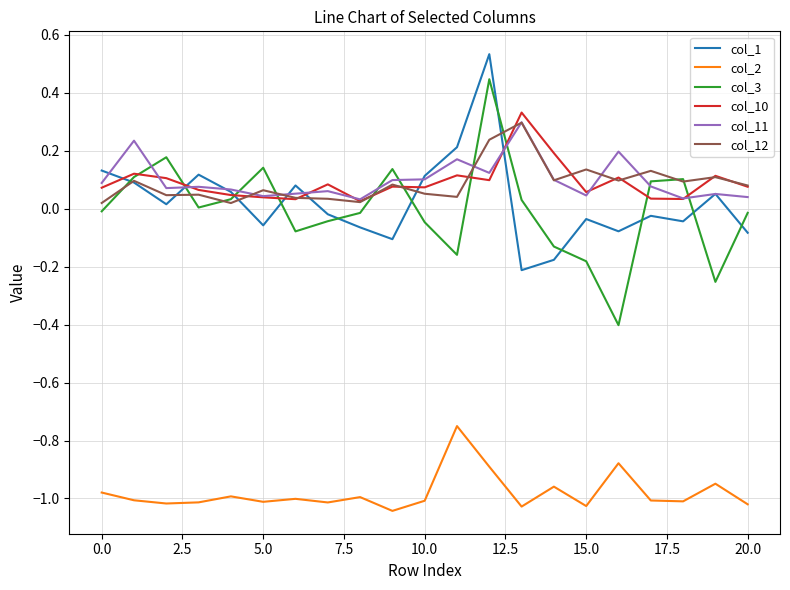

Which series has the largest range (max minus min)?

col_3